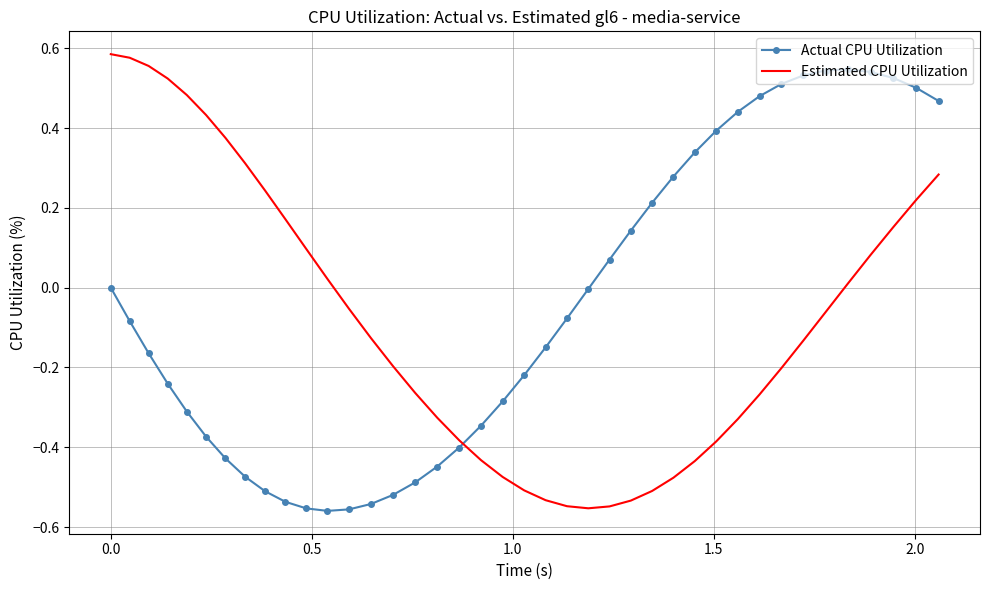

What is the difference between the maximum and minimum values in the Estimated CPU Utilization series?

1.1